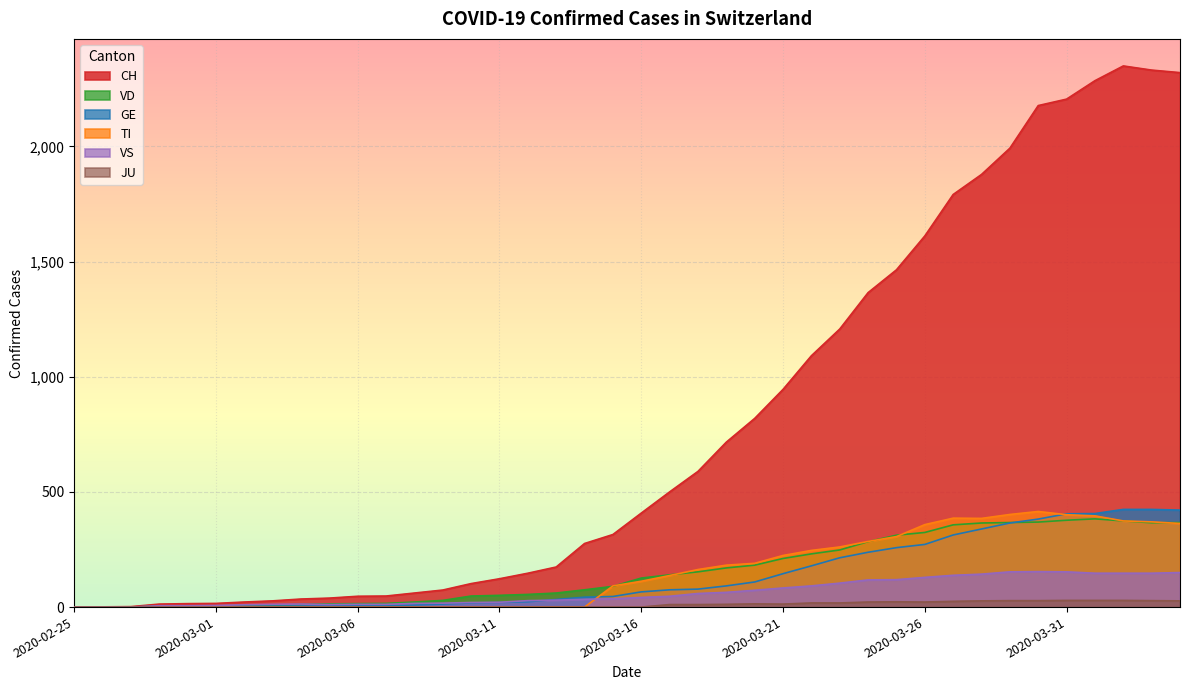

Which series ends up on top after the final intersection of TI and GE?

GE